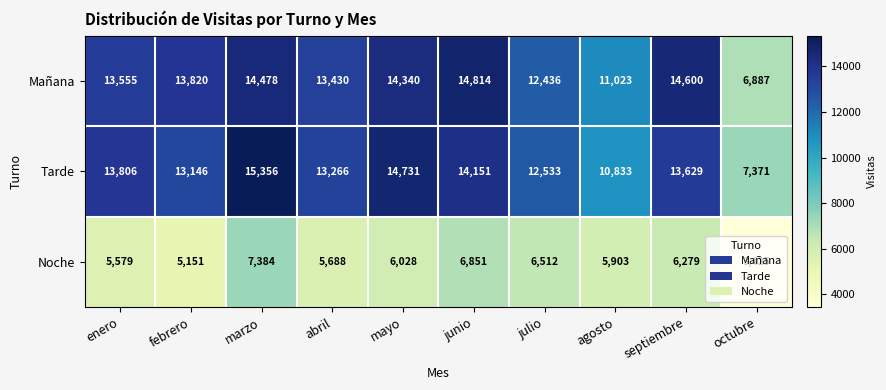

Is it true that Tarde equals 14151 at junio?

True